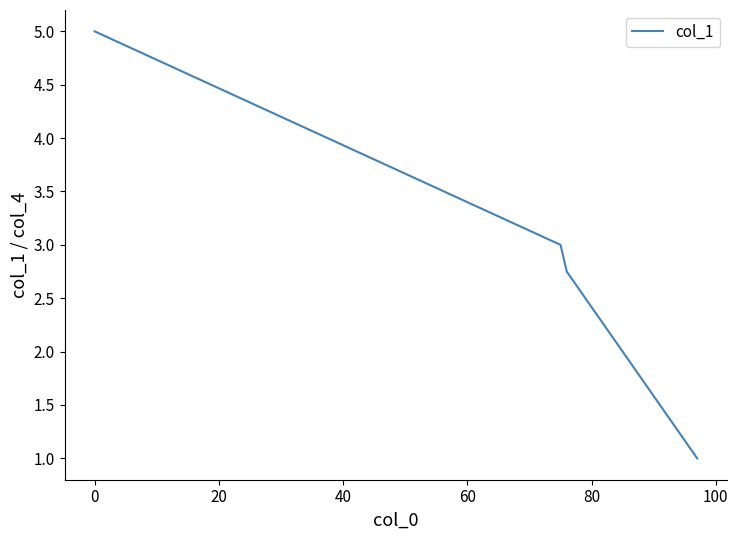

What is the difference between the maximum and minimum values?

4.0